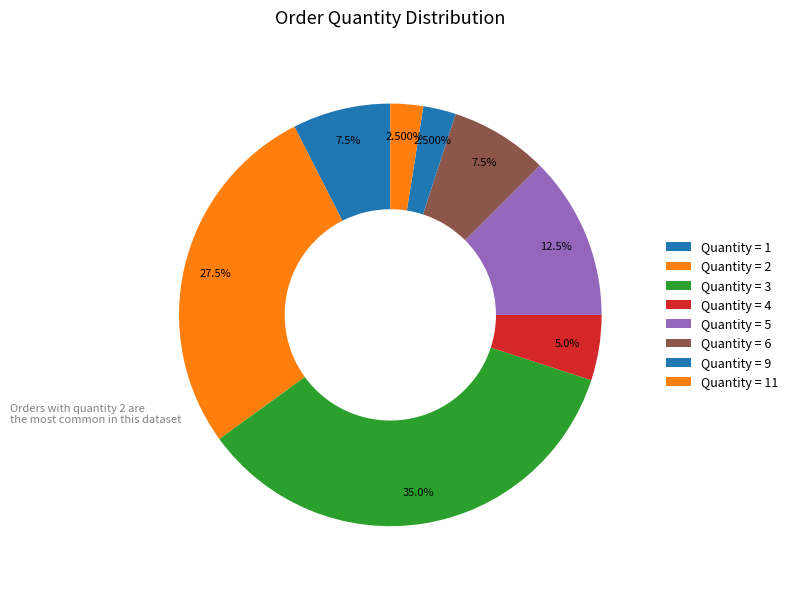

Count the number of slices in the pie.

8